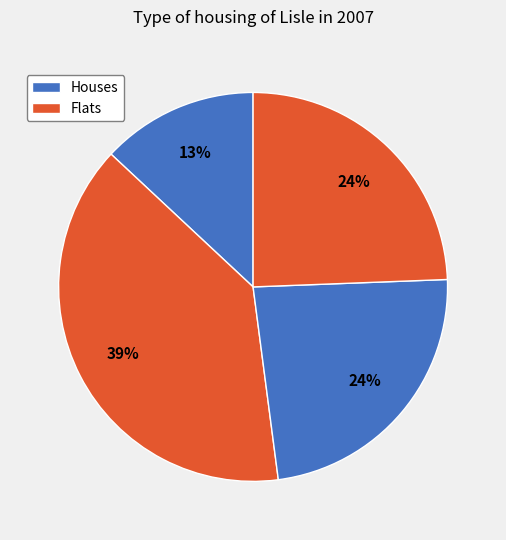

How many segments does this pie chart have?

4